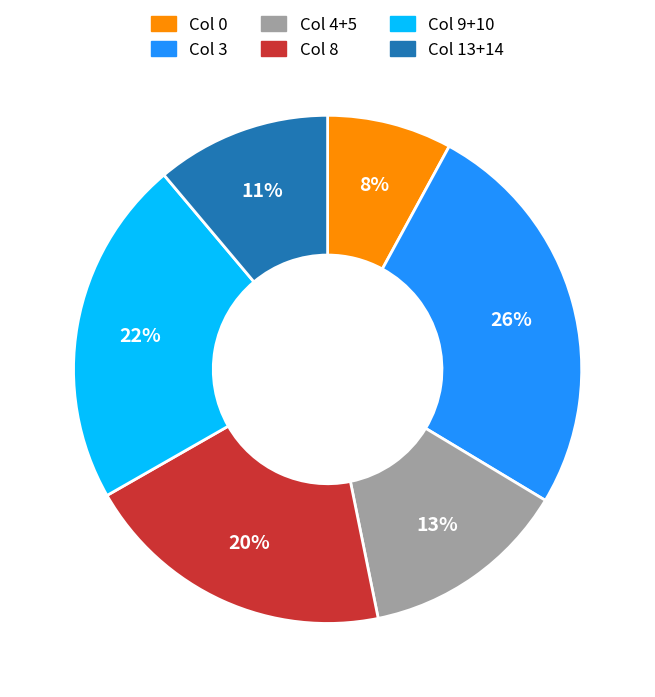

To the nearest percent, what is the average slice percentage?

17%